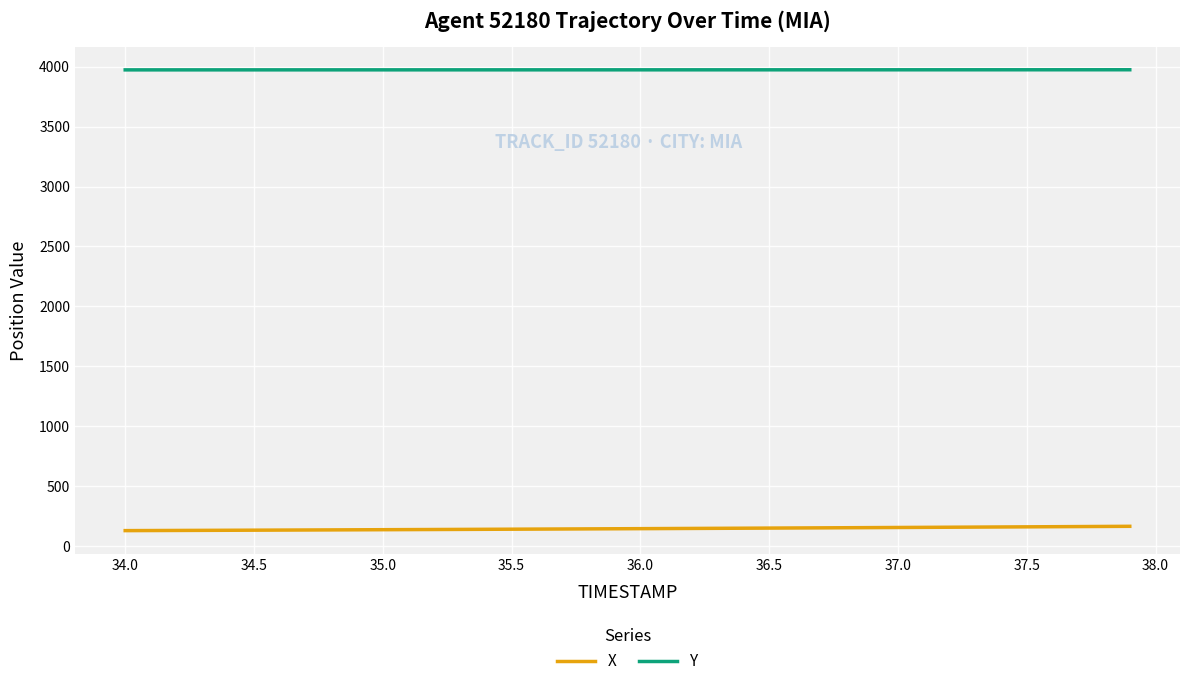

What is the smallest value displayed?

127.9